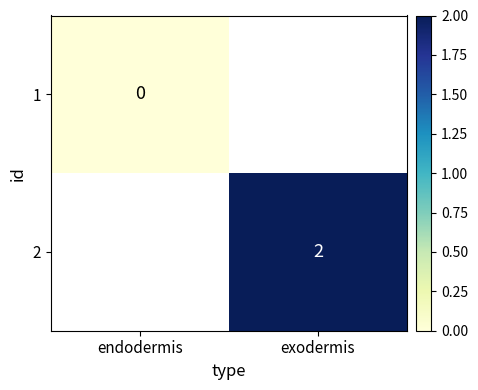

At how many categories does at least one series exceed 1?

1